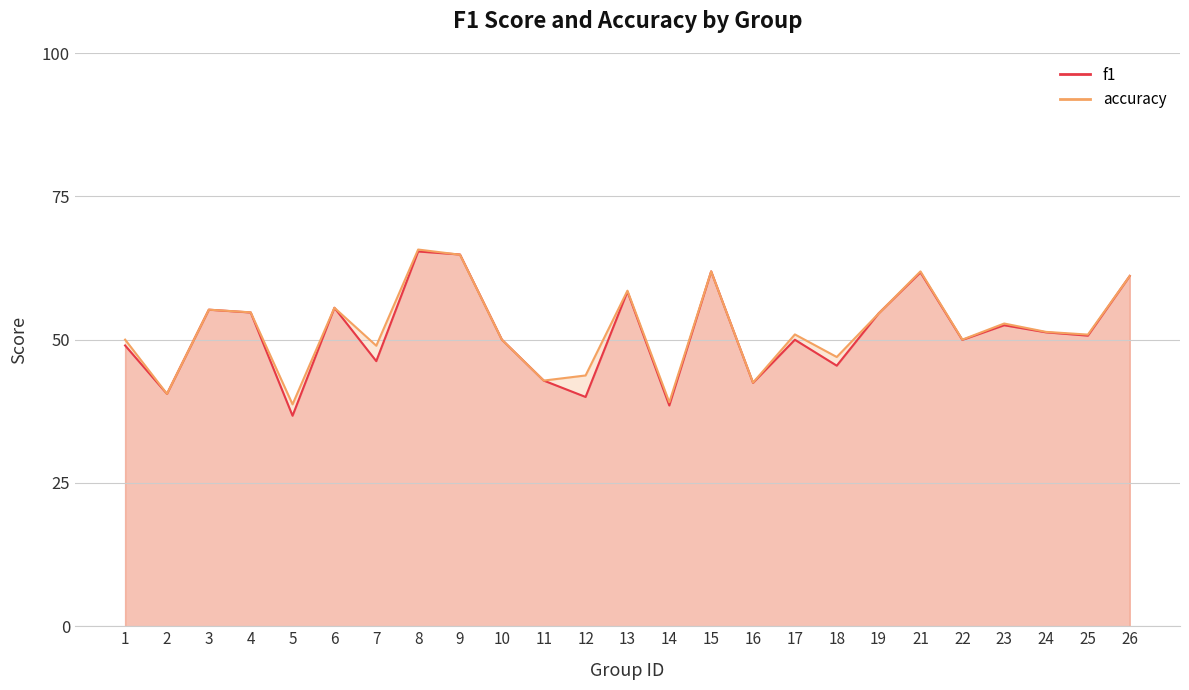

Where is f1 nearest to the value 0?

5